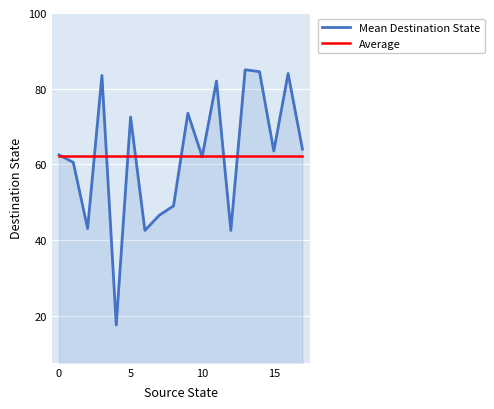

Which series has the widest spread of values?

Mean Destination State